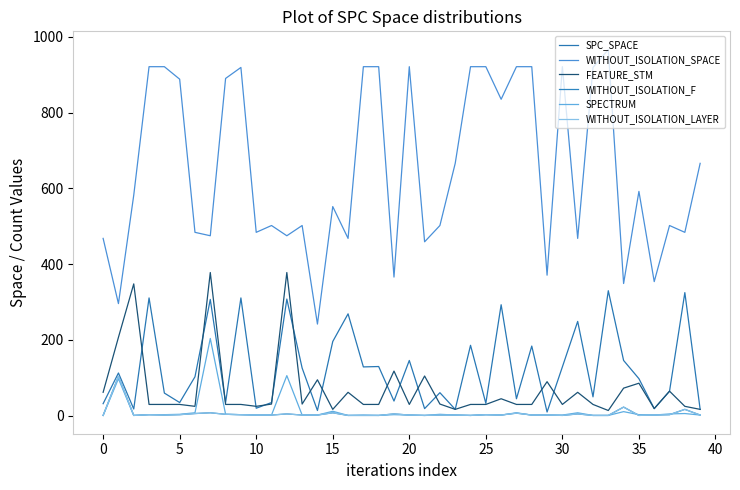

Does the chart have visible grid lines?

No